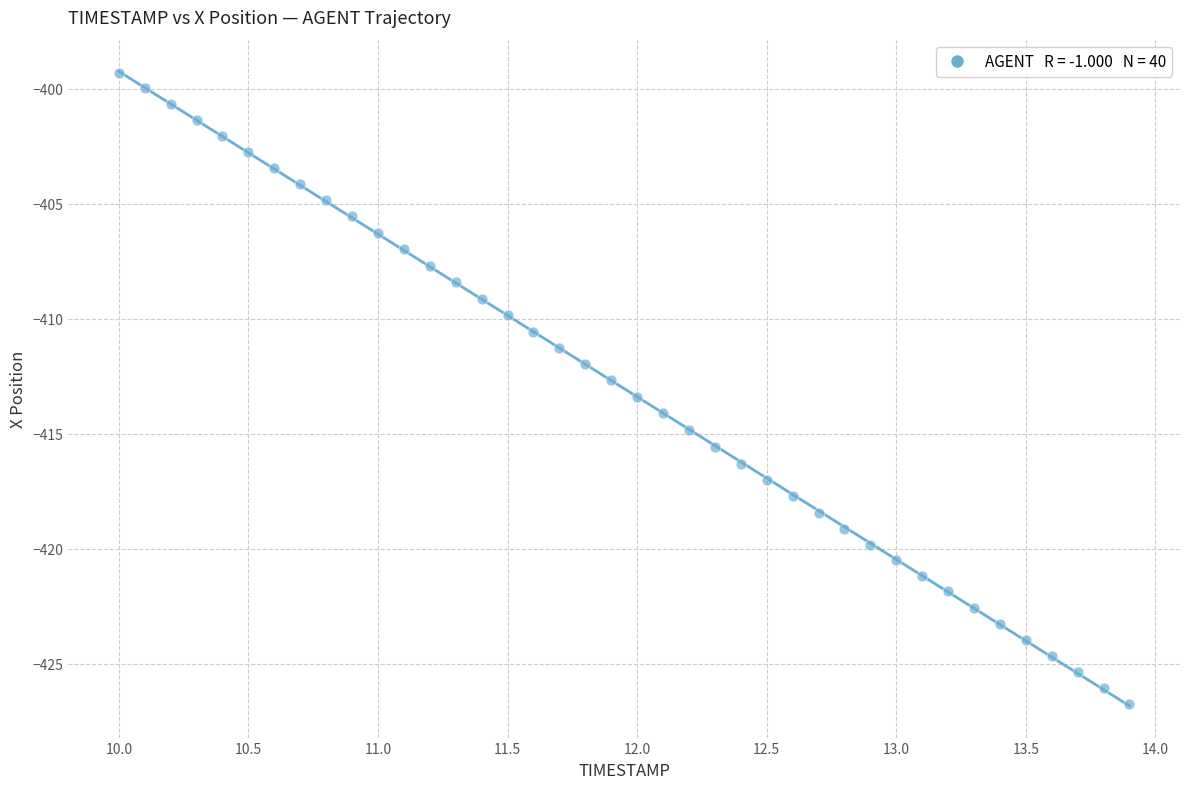

What is the range of X values (max minus min)?

3.9